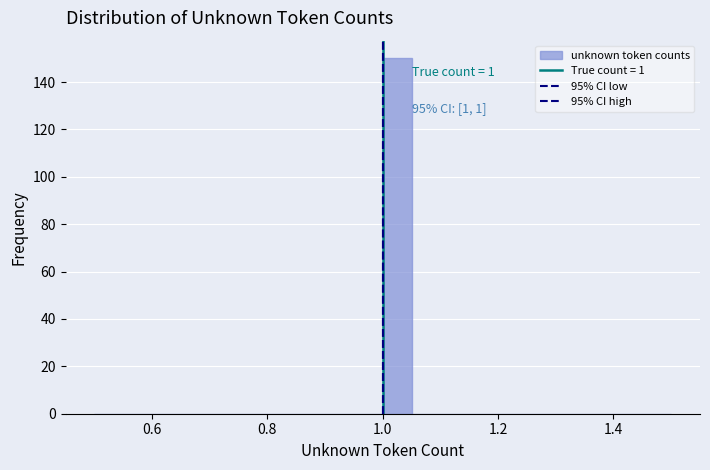

Around what value on the x-axis is the tallest bar? Give the approximate position of its centre, as read against the axis.

1.02